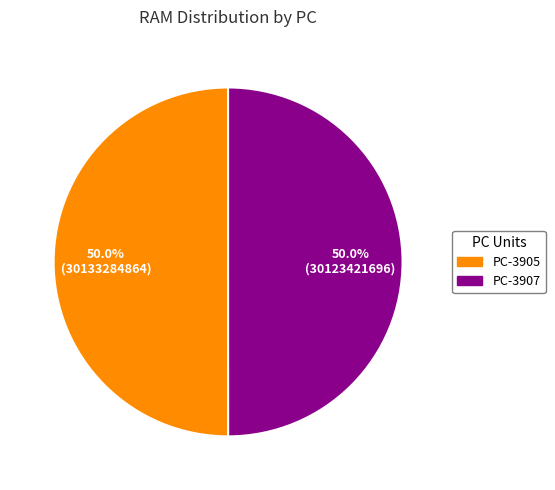

What is the ratio of the value at PC-3907 to the value at PC-3905?

1.0